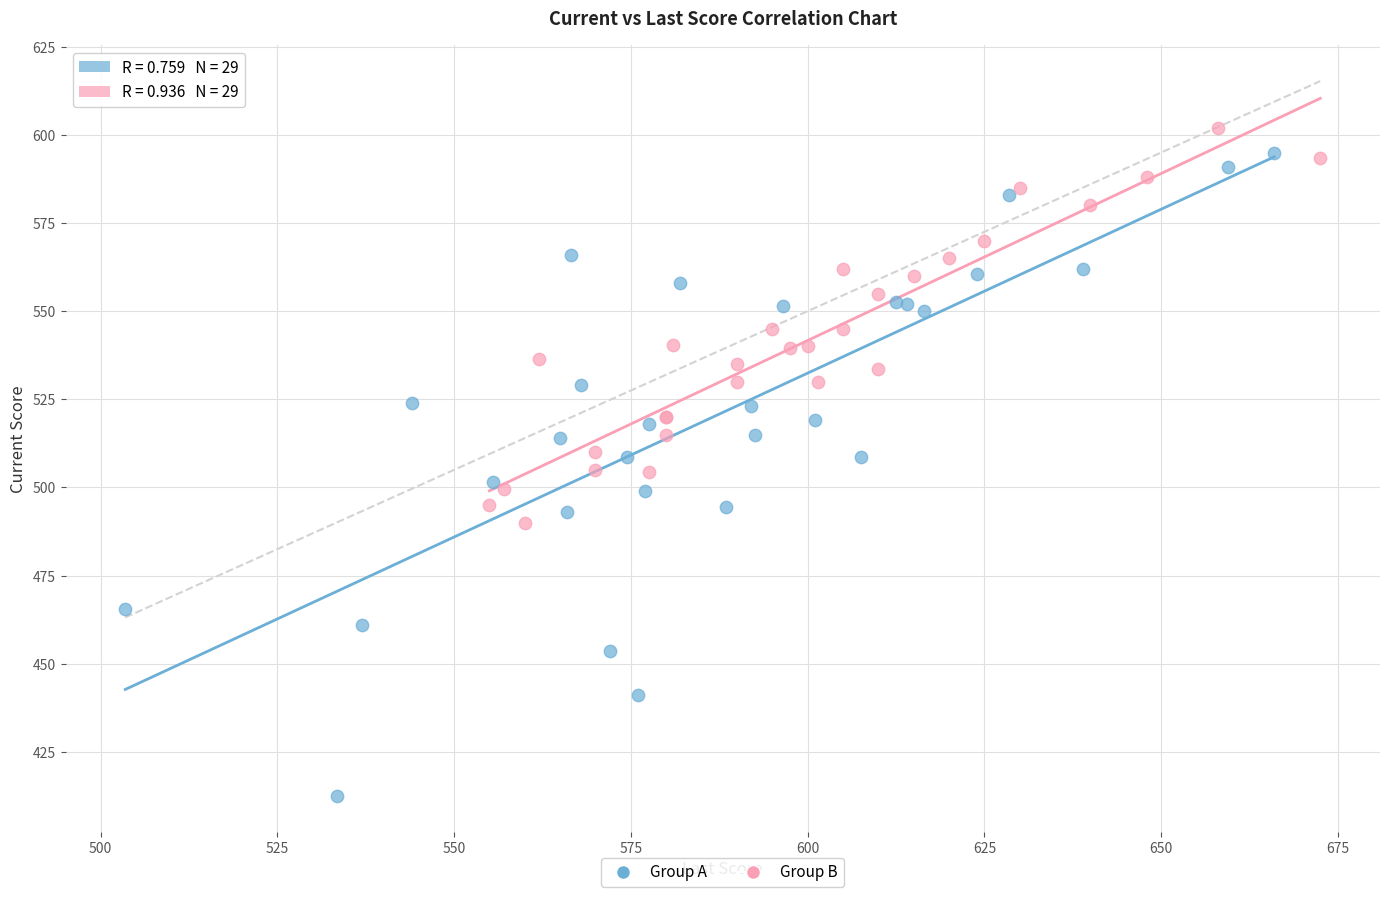

Which series has the widest spread of Y values?

Group A